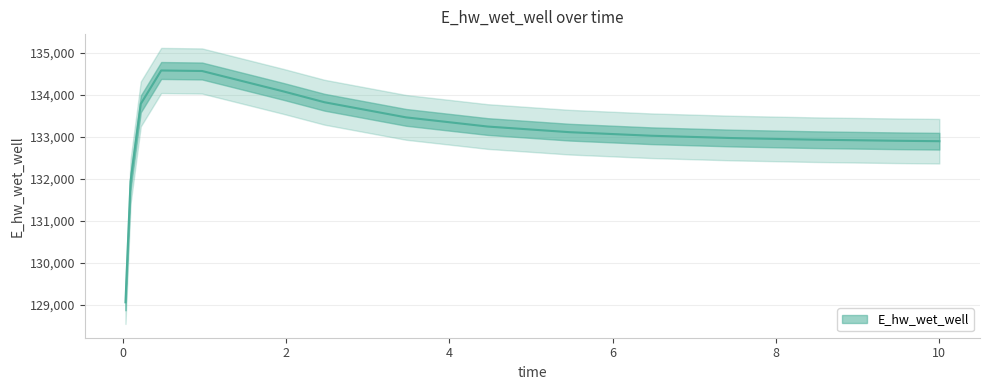

Rank the categories by value from highest to lowest.

0.46875, 0.96875, 1.96875, 2.46875, 0.21875, 3.46875, 4.46875, 5.46875, 6.46875, 7.46875, 8.46875, 9.46875, 10.0, 0.09375, 0.03125